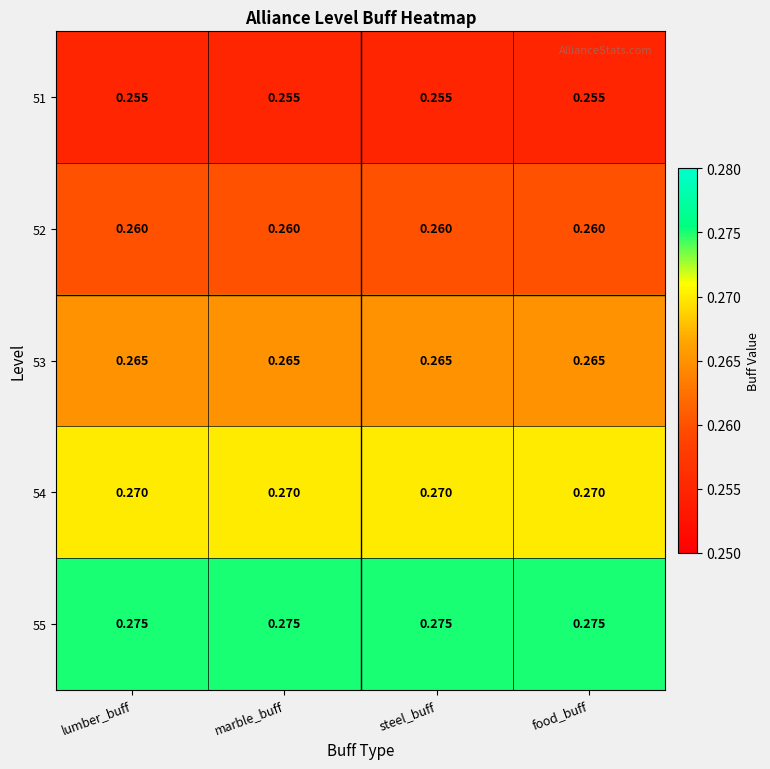

Is the value of 51 at marble_buff greater than the value of 55 at steel_buff?

No